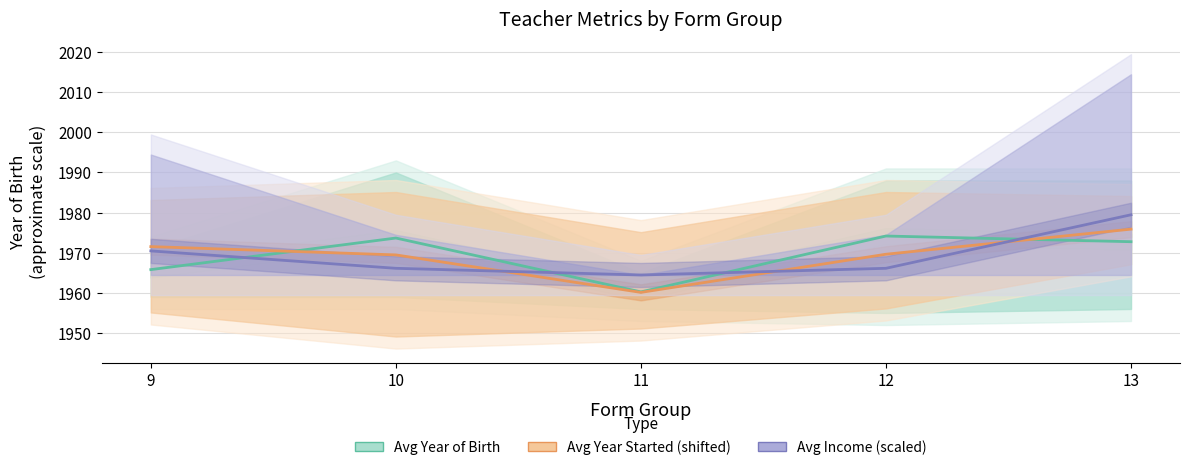

What is the greatest value displayed?

1979.5